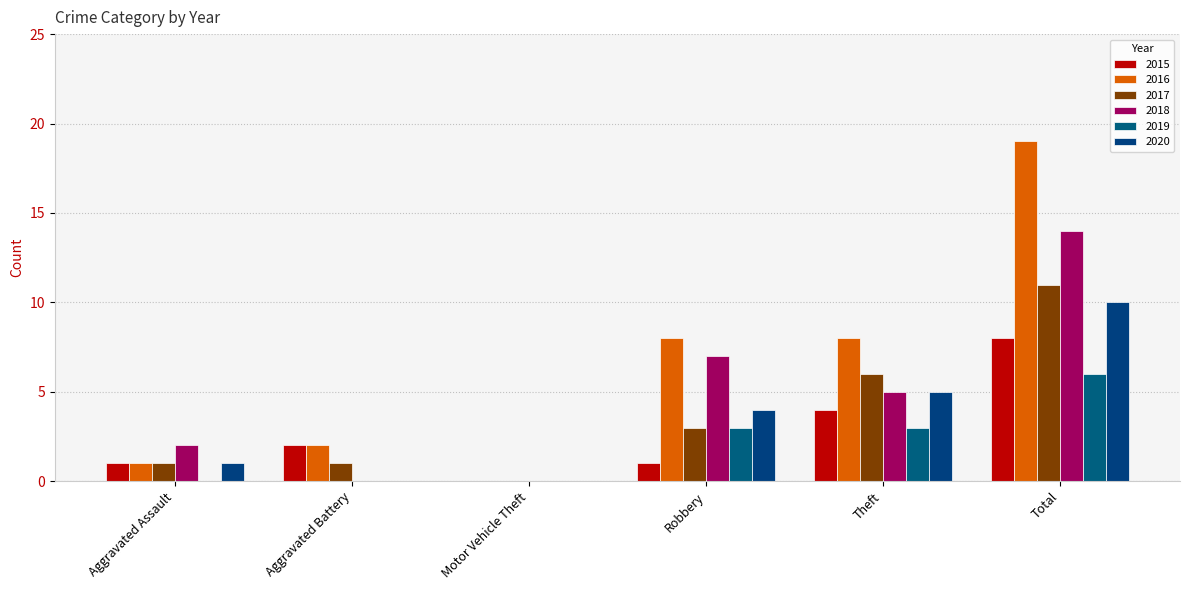

What is the difference between the 2020 values at Robbery and Aggravated Assault?

3